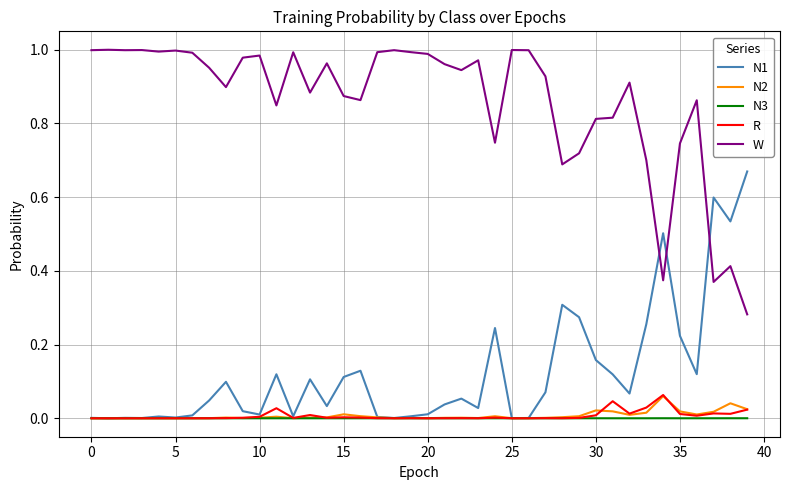

Which series has the largest total across all categories?

W